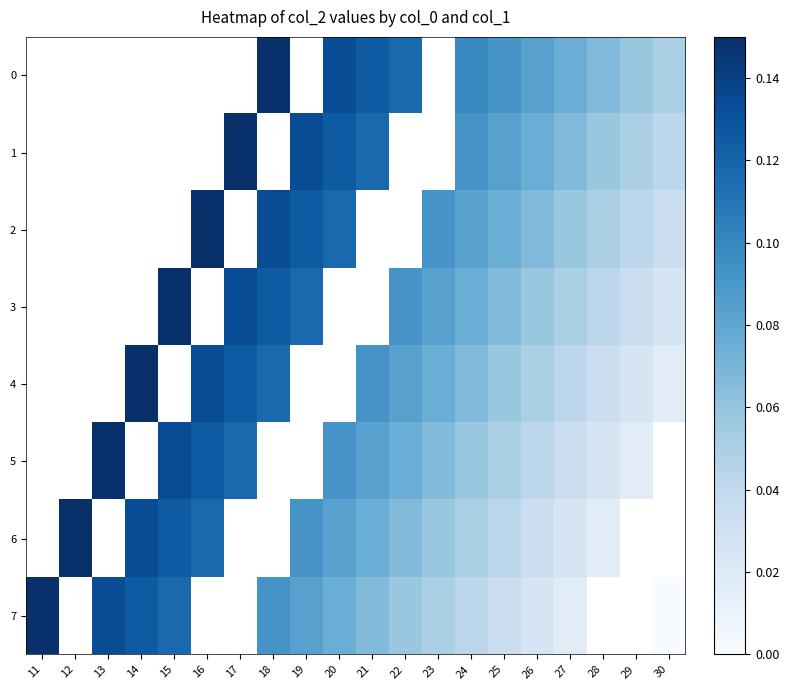

Between 15 and 23, which series saw the biggest shift?

7